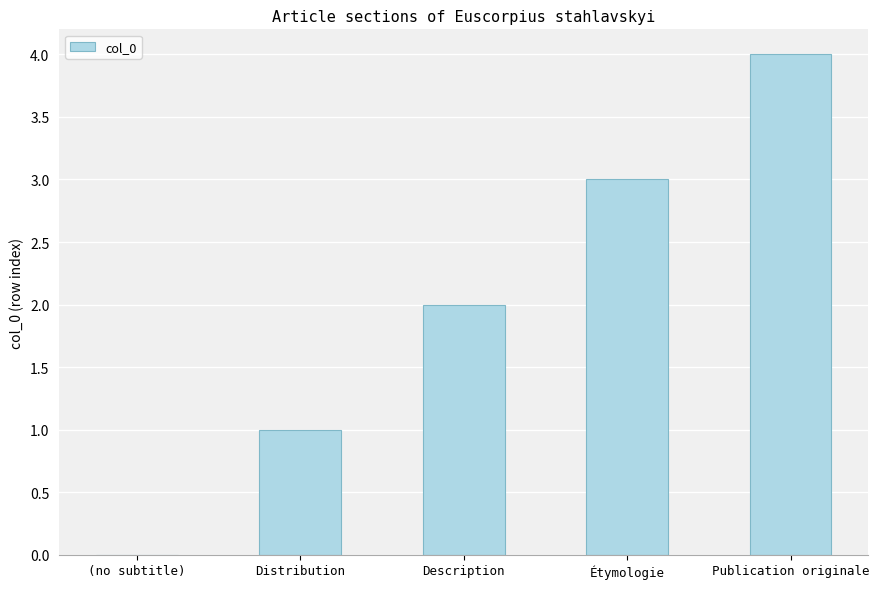

What is the difference between the values at Description and Publication originale?

2